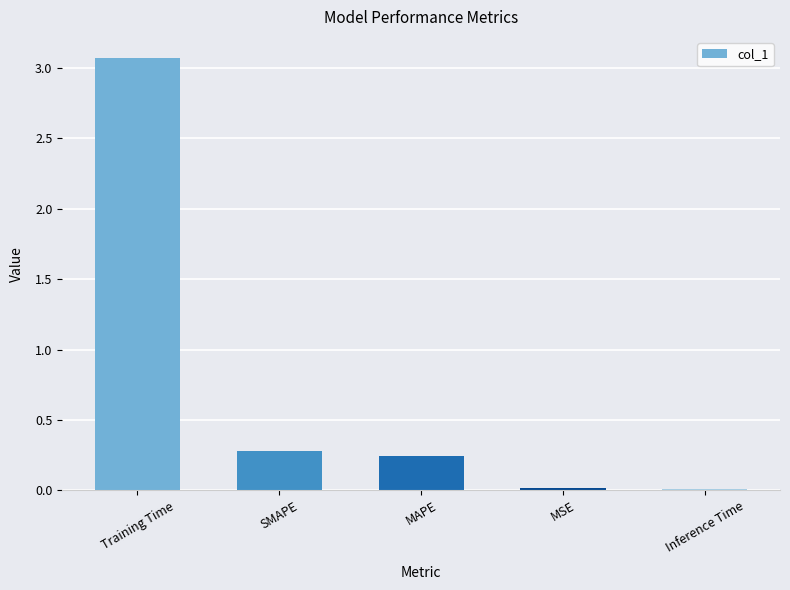

What position from the left is Training Time?

1